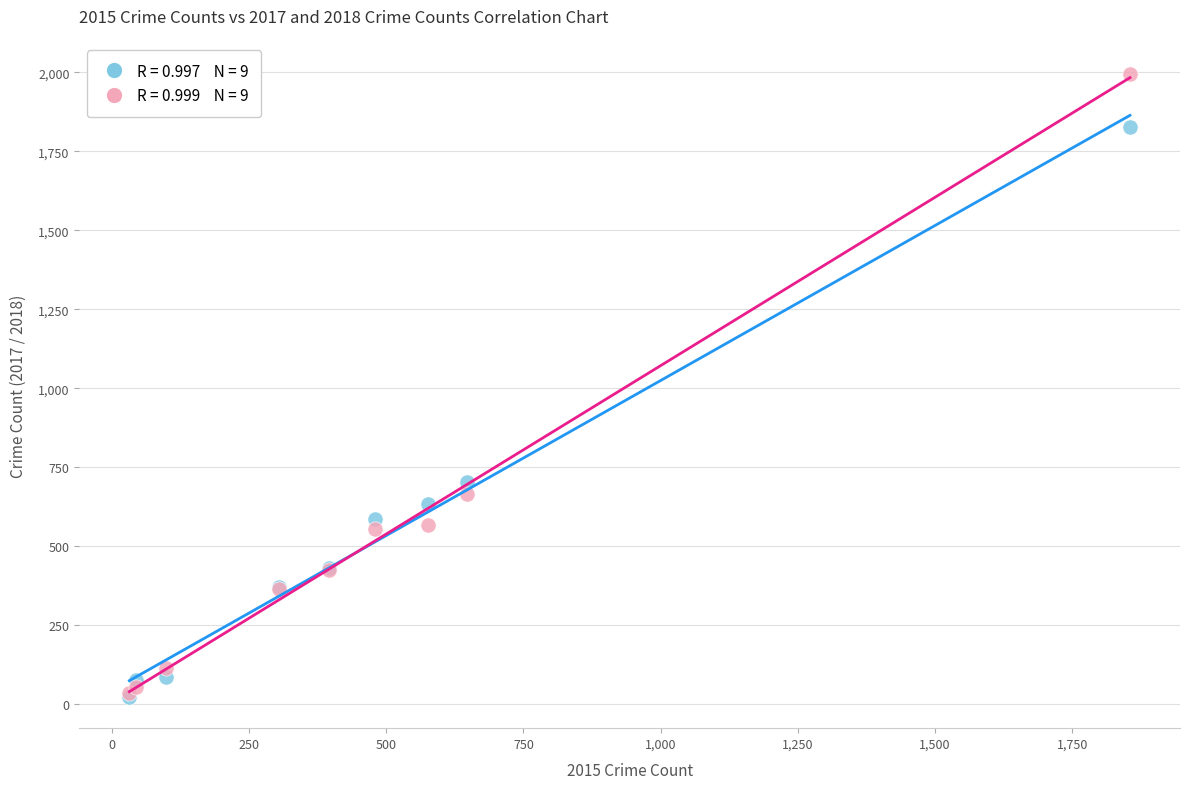

Across all series, what Y value is closest to 1009?

705